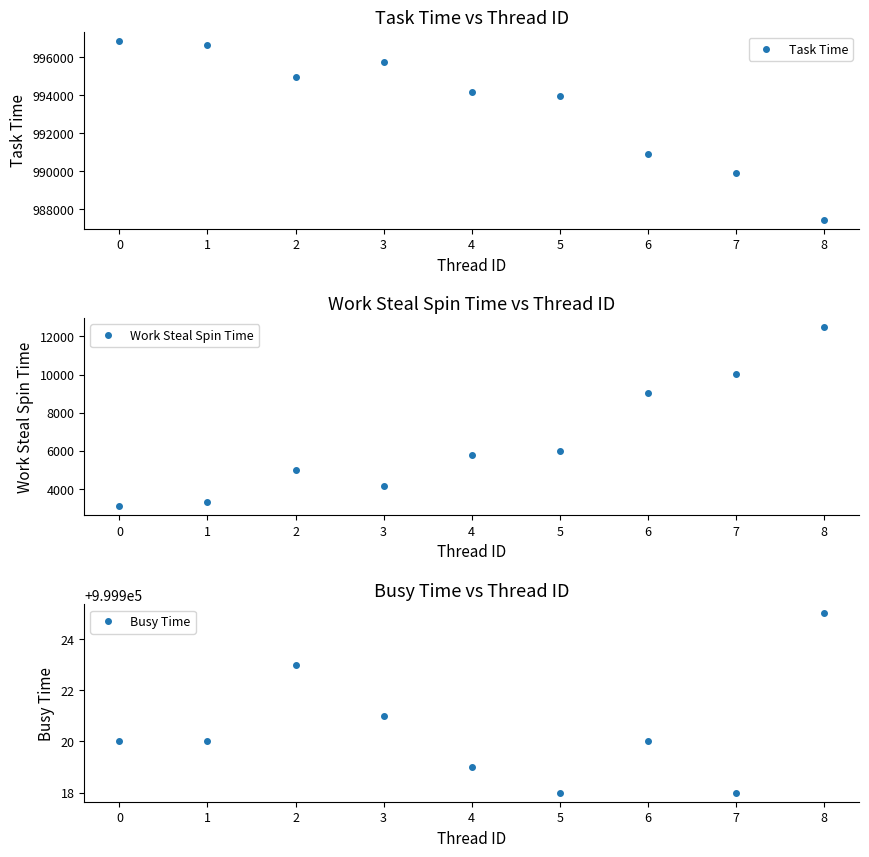

Is it true that Task Time equals 1592244 at 6?

False